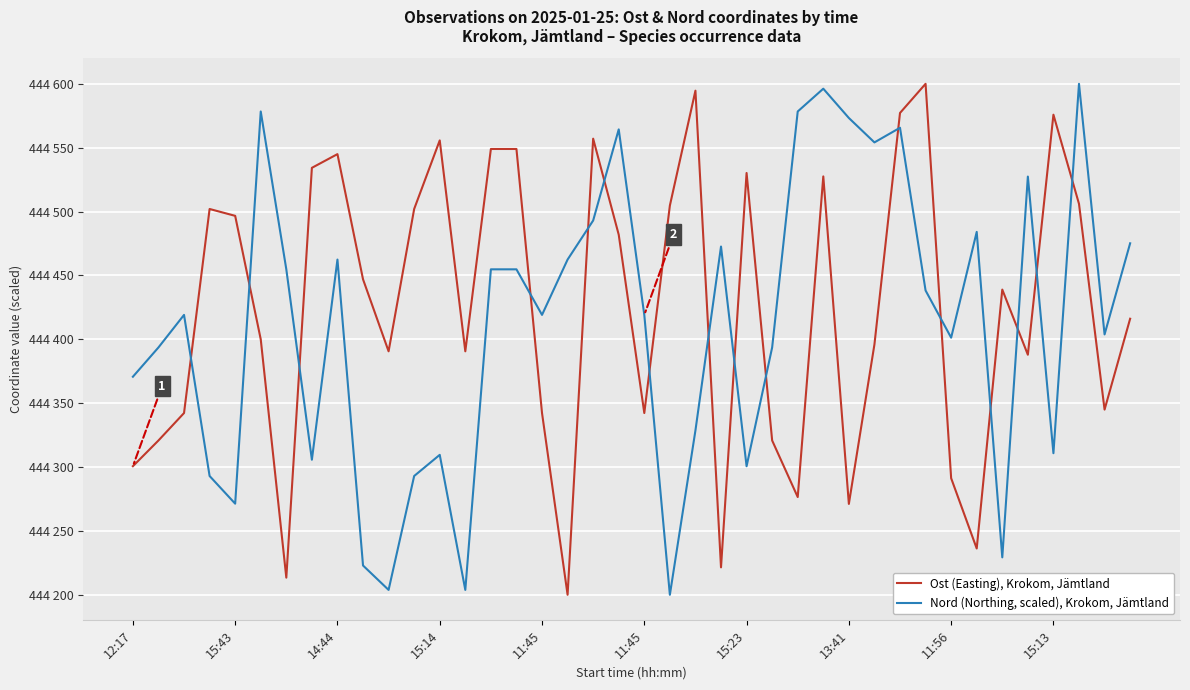

What are all the series names shown in the legend?

Ost (Easting), Krokom, Jämtland, Nord (Northing, scaled), Krokom, Jämtland